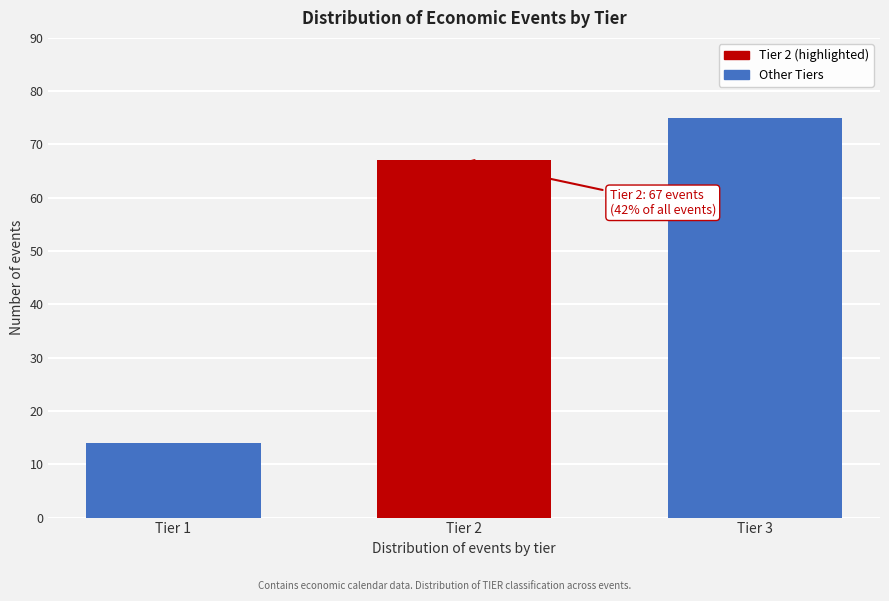

Reading right to left, list all the values displayed in this chart.

75	67	14